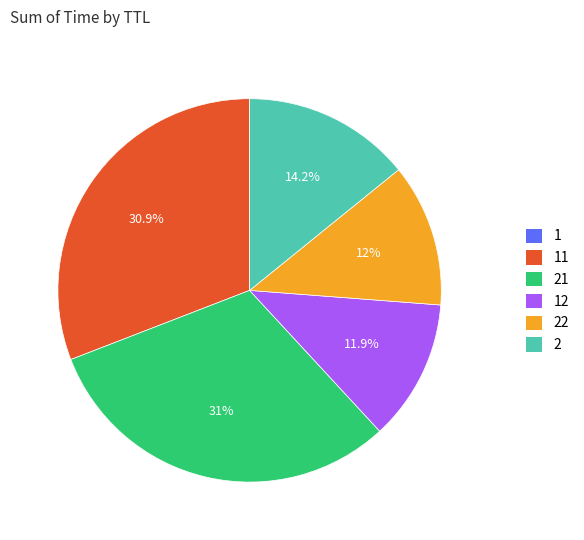

What portion of the pie excludes 22?

88.0%